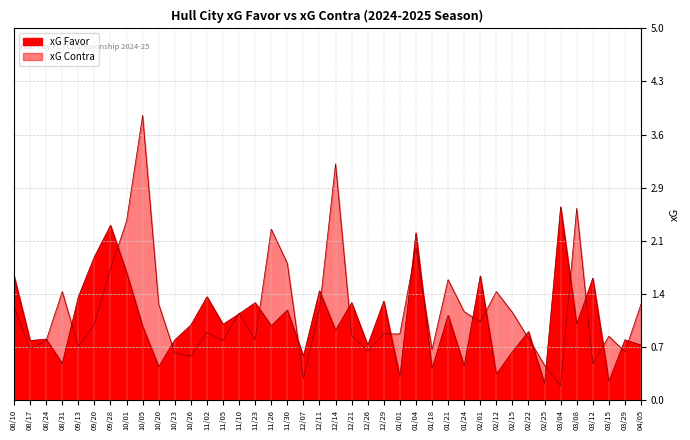

What is the maximum value for xG Contra?

3.8